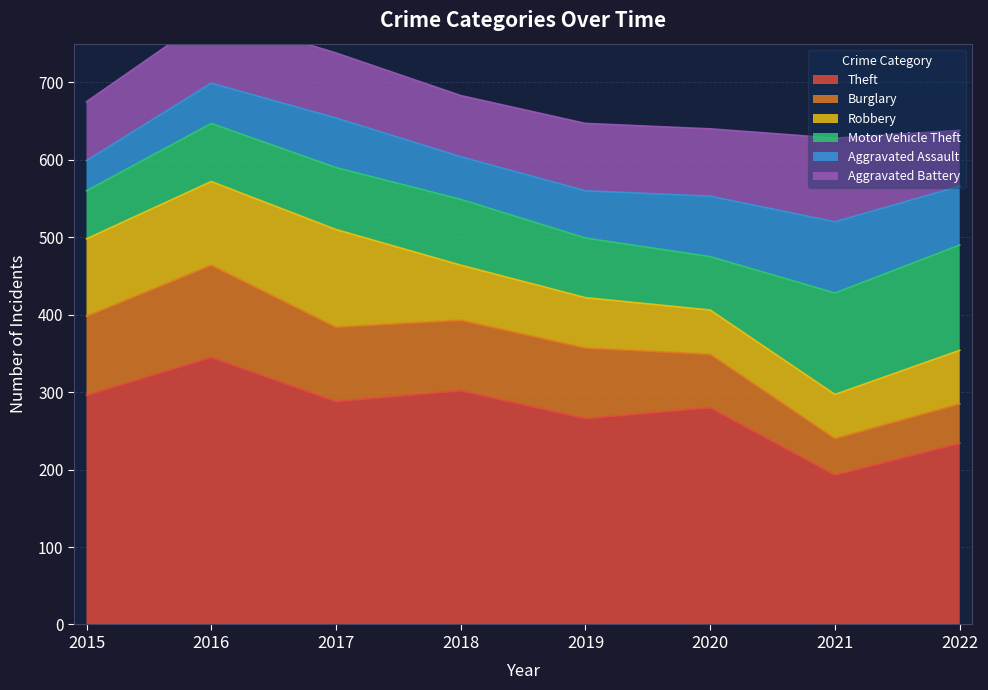

The Theft series shows 345 at 2016. True or false?

True